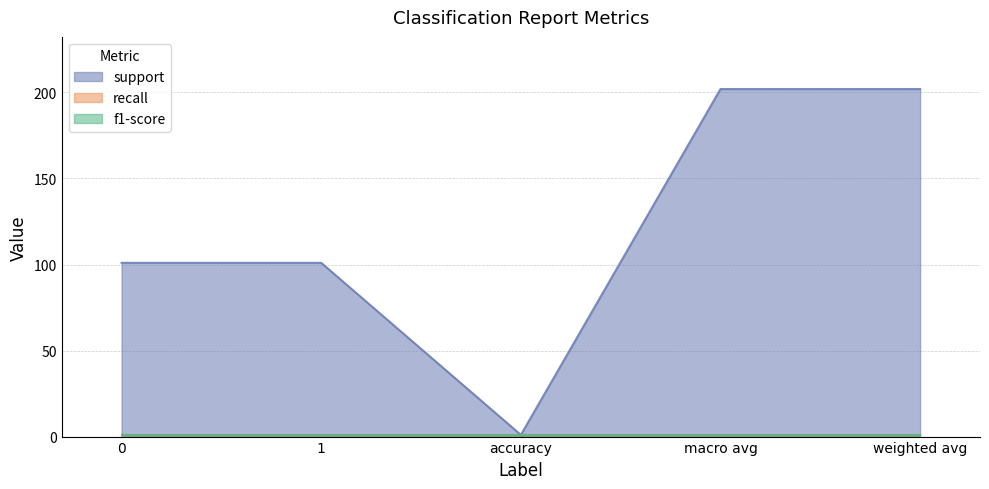

What are all the series names shown in the legend?

support, recall, f1-score